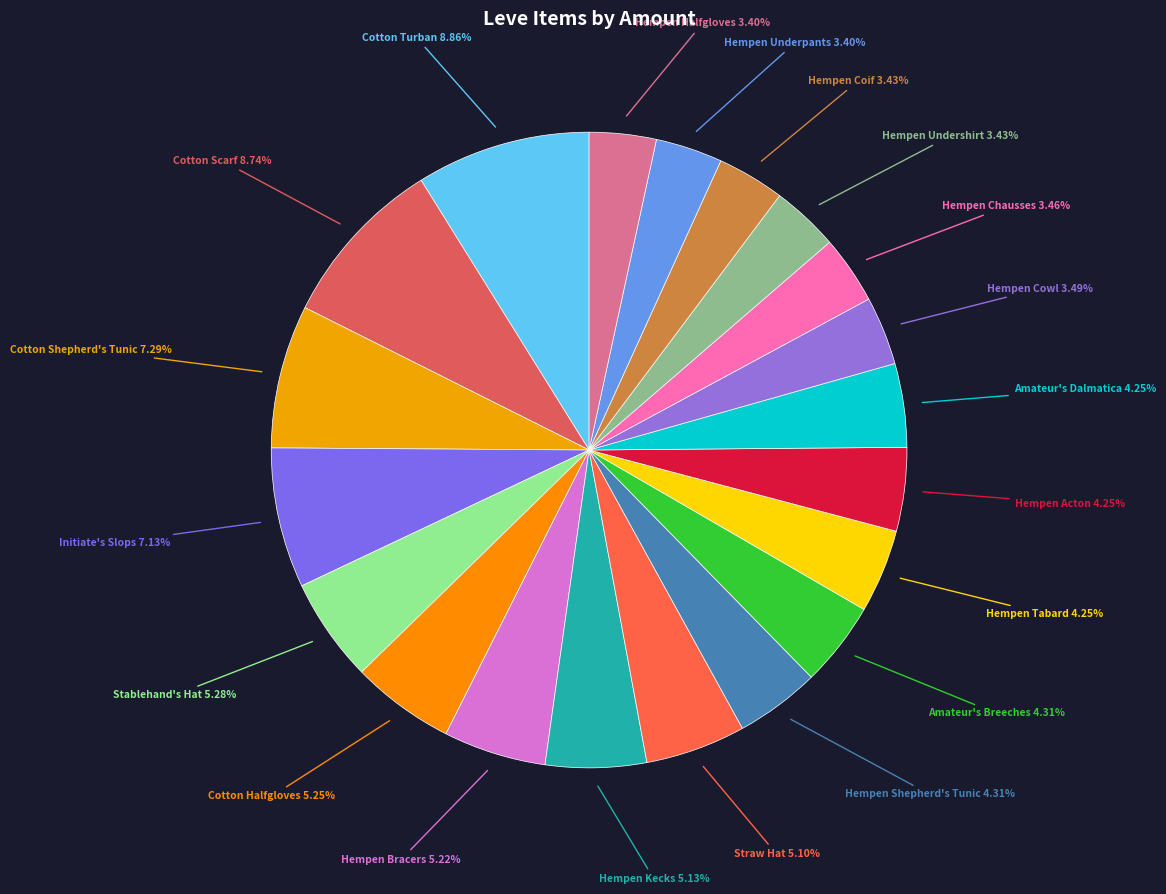

Which slice is the smallest?

Hempen Underpants